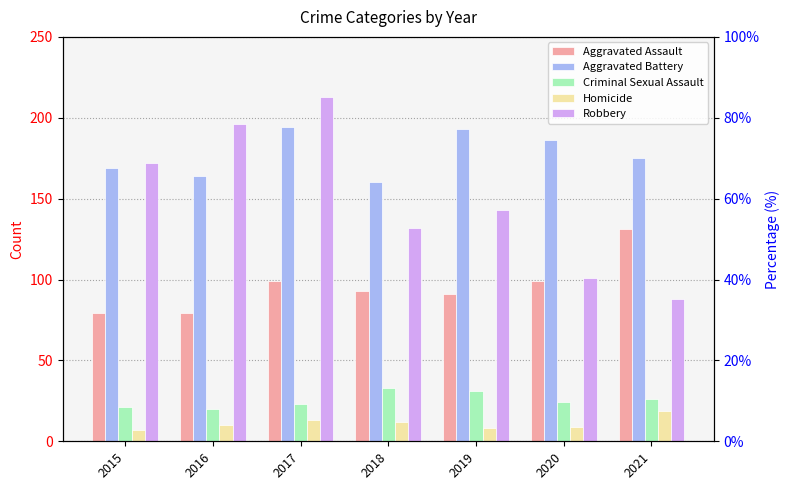

How many bars are there in total?

35